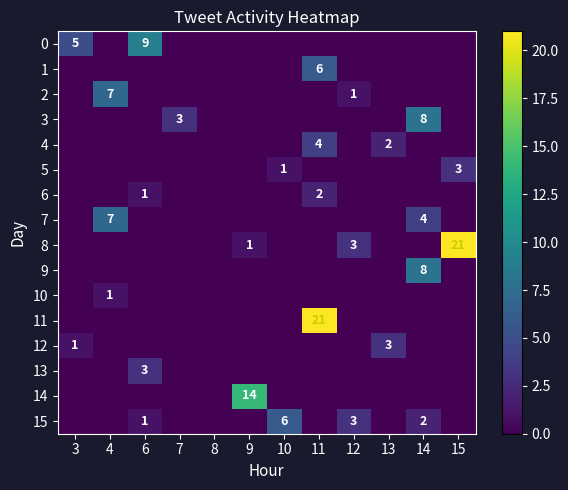

What is the sum of the 8 values at 9 and 12?

4